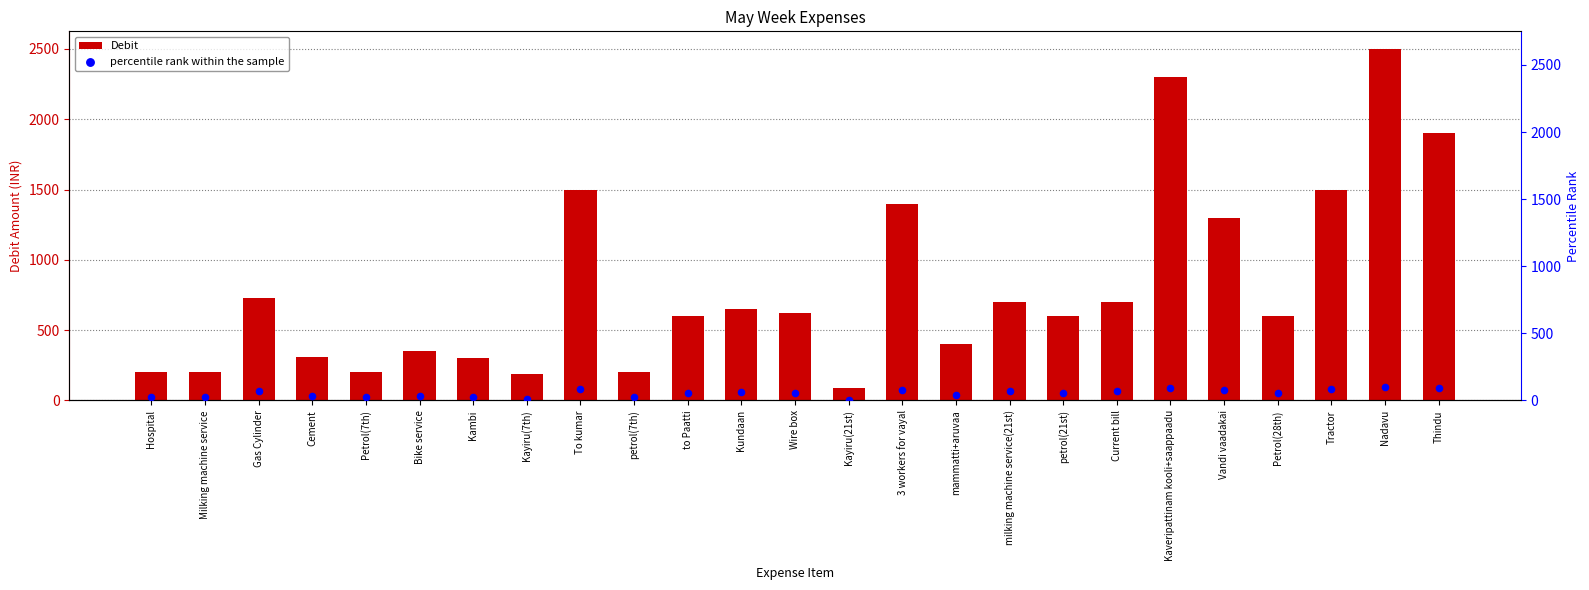

What are all the series names shown in the legend?

Debit, percentile rank within the sample